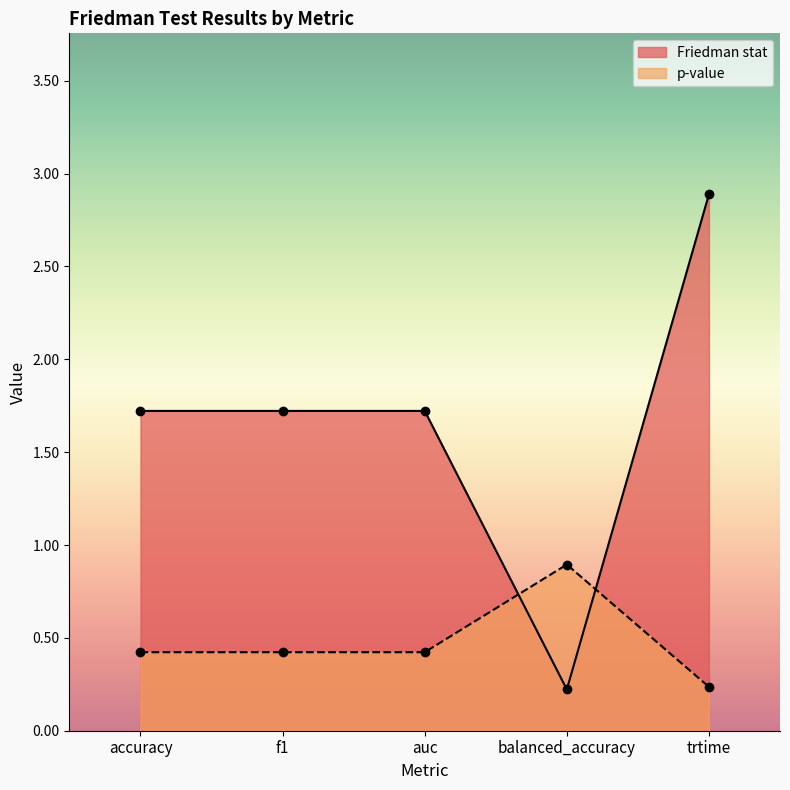

Which has a higher value, trtime or balanced_accuracy?

trtime